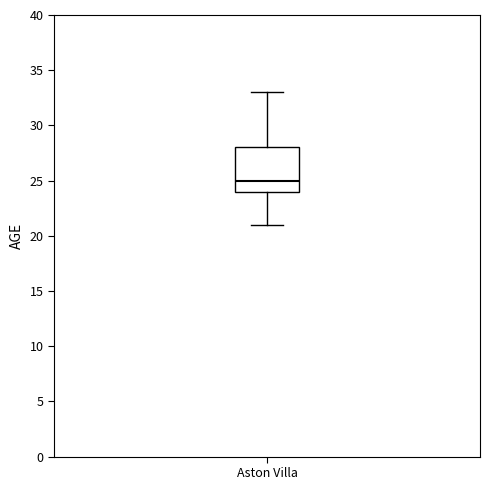

Transcribe this box plot: give where the median line is, the range the box spans, and where the two whiskers end, as read against the y-axis. The values are not printed on the chart, so give them approximately, as read against the axis.

median 25, box 24 to 28, whiskers 21 to 33